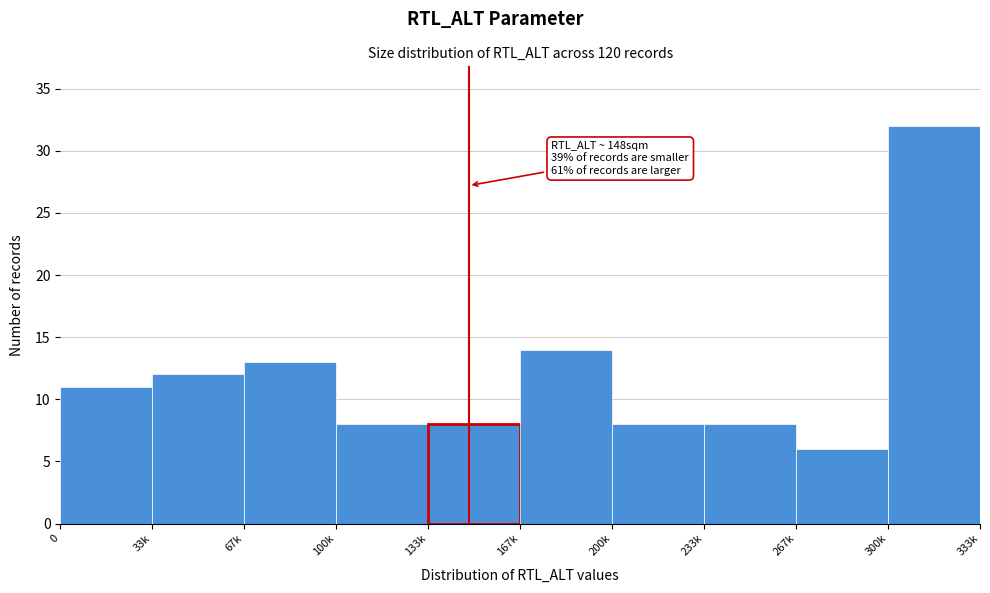

Reading left to right, transcribe all the data shown in this chart.

11	12	13	8	8	14	8	8	6	32